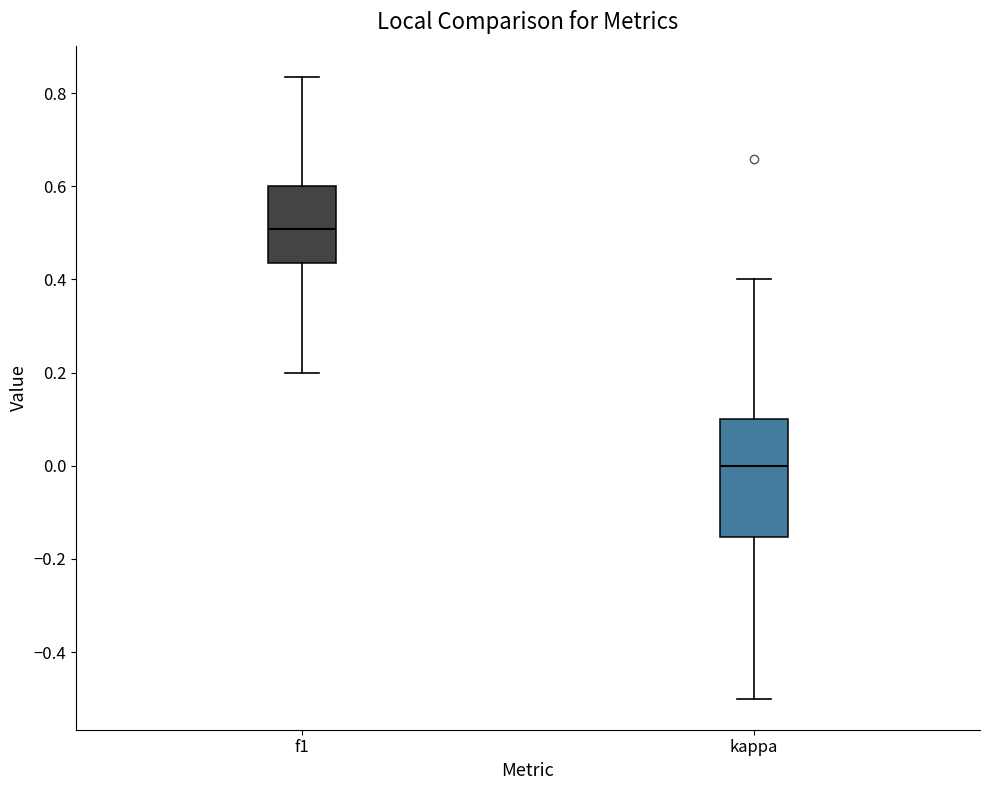

Where does the median line of the box for kappa sit on the y-axis? The values are not printed on the chart, so give them approximately, as read against the axis.

0.00